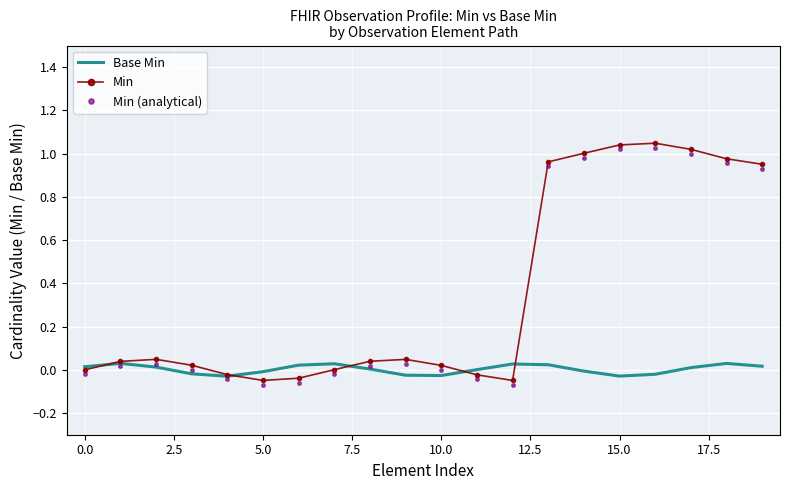

True or false: Base Min has a value of -0.0 at 5.0.

True